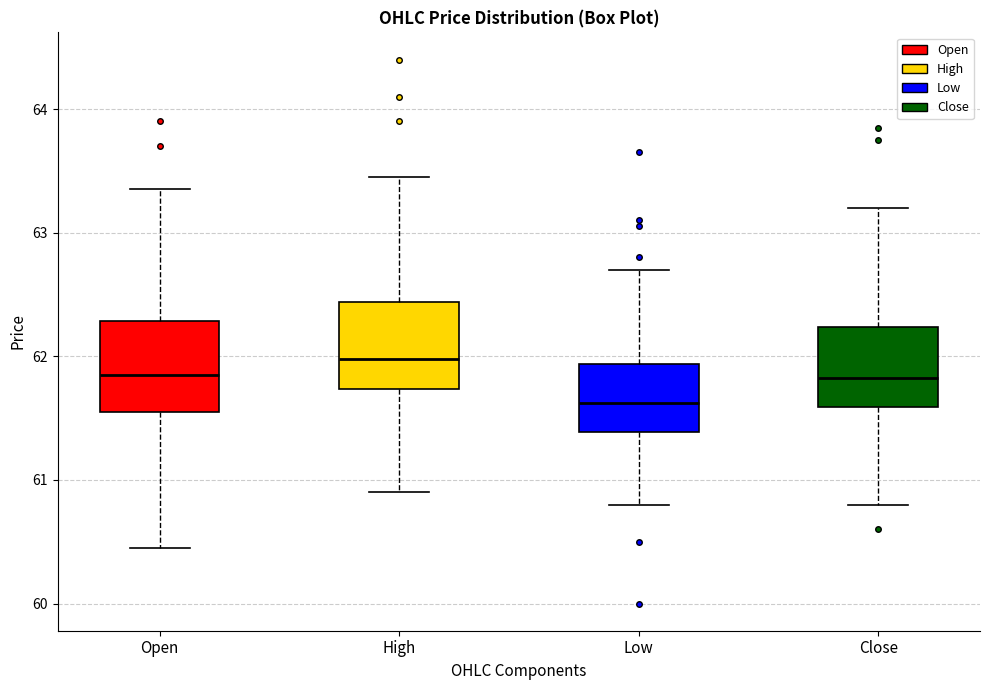

Reading left to right, transcribe this box plot: for each box, give where its median line is, the range the box spans, and where its two whiskers end, as read against the y-axis. The values are not printed on the chart, so give them approximately, as read against the axis.

Open: median 61.9, box 61.6 to 62.3, whiskers 60.5 to 63.4
High: median 62.0, box 61.7 to 62.4, whiskers 60.9 to 63.5
Low: median 61.6, box 61.4 to 61.9, whiskers 60.8 to 62.7
Close: median 61.8, box 61.6 to 62.2, whiskers 60.8 to 63.2